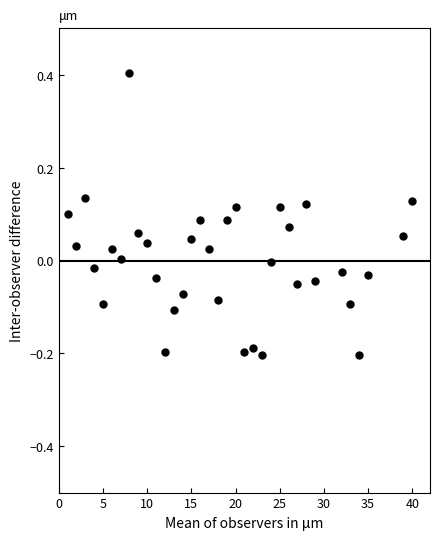

What is the range of Y values (max minus min)?

0.6